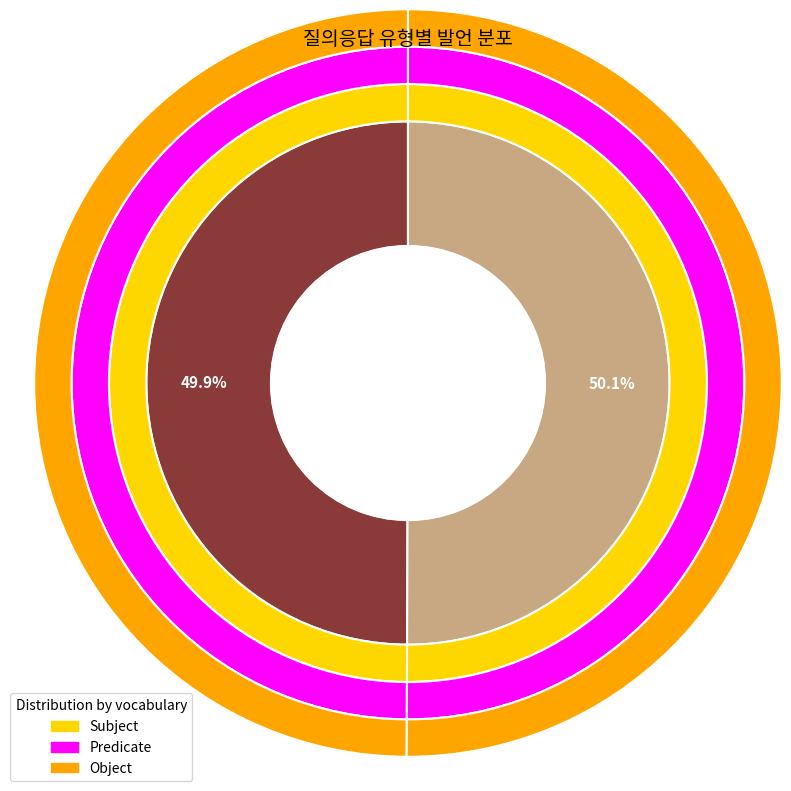

What percentage is NOT represented by Q?

50.1%